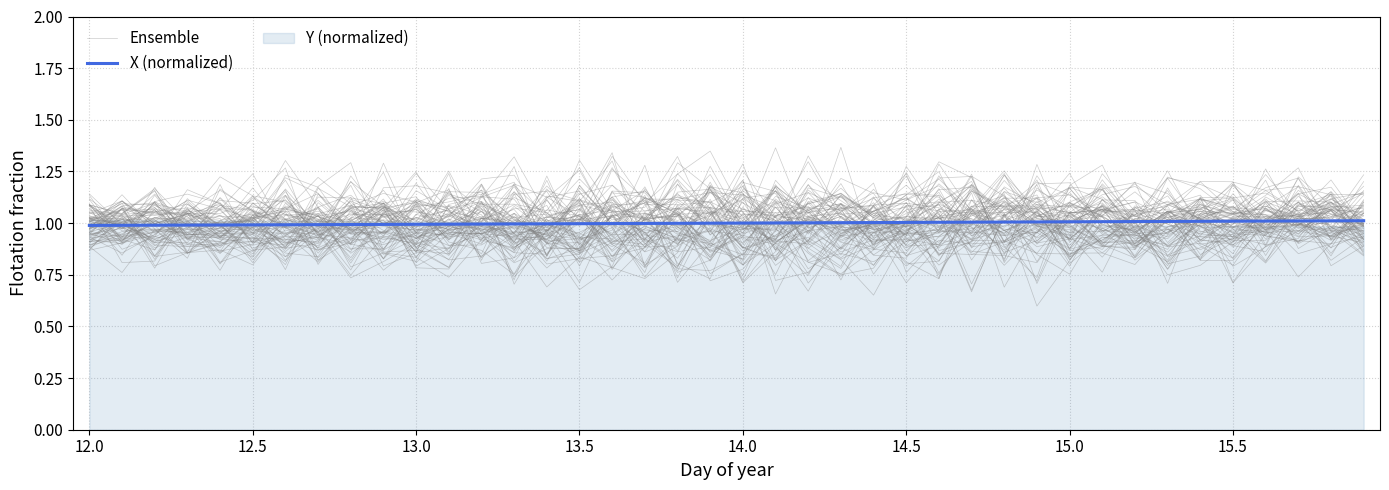

What is the minimum value shown in the chart?

0.8